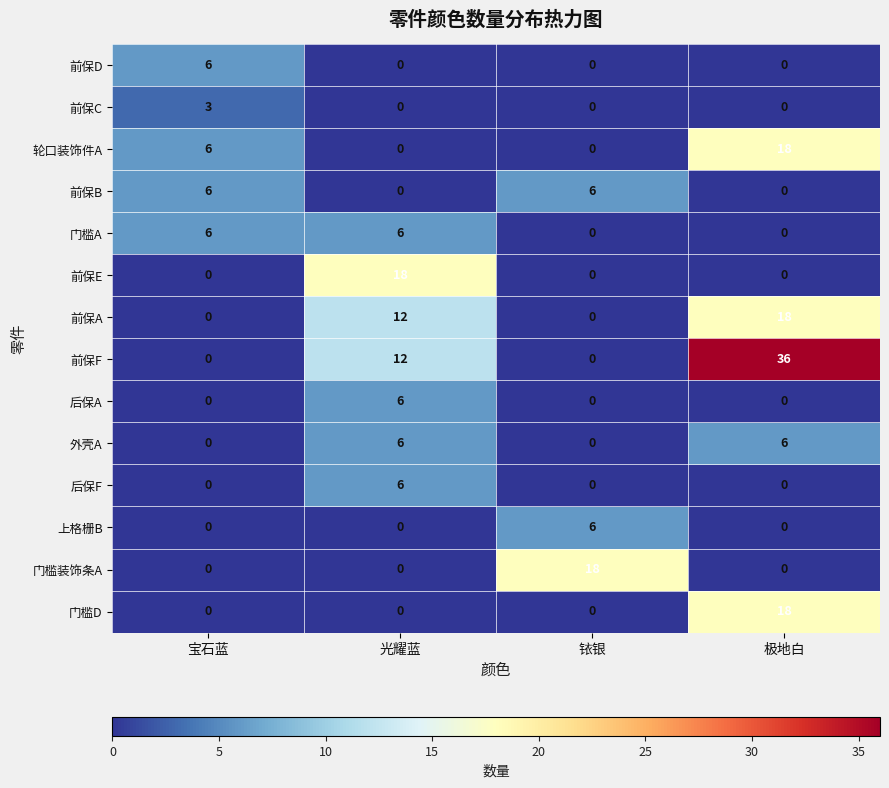

How many series are shown in this chart?

14